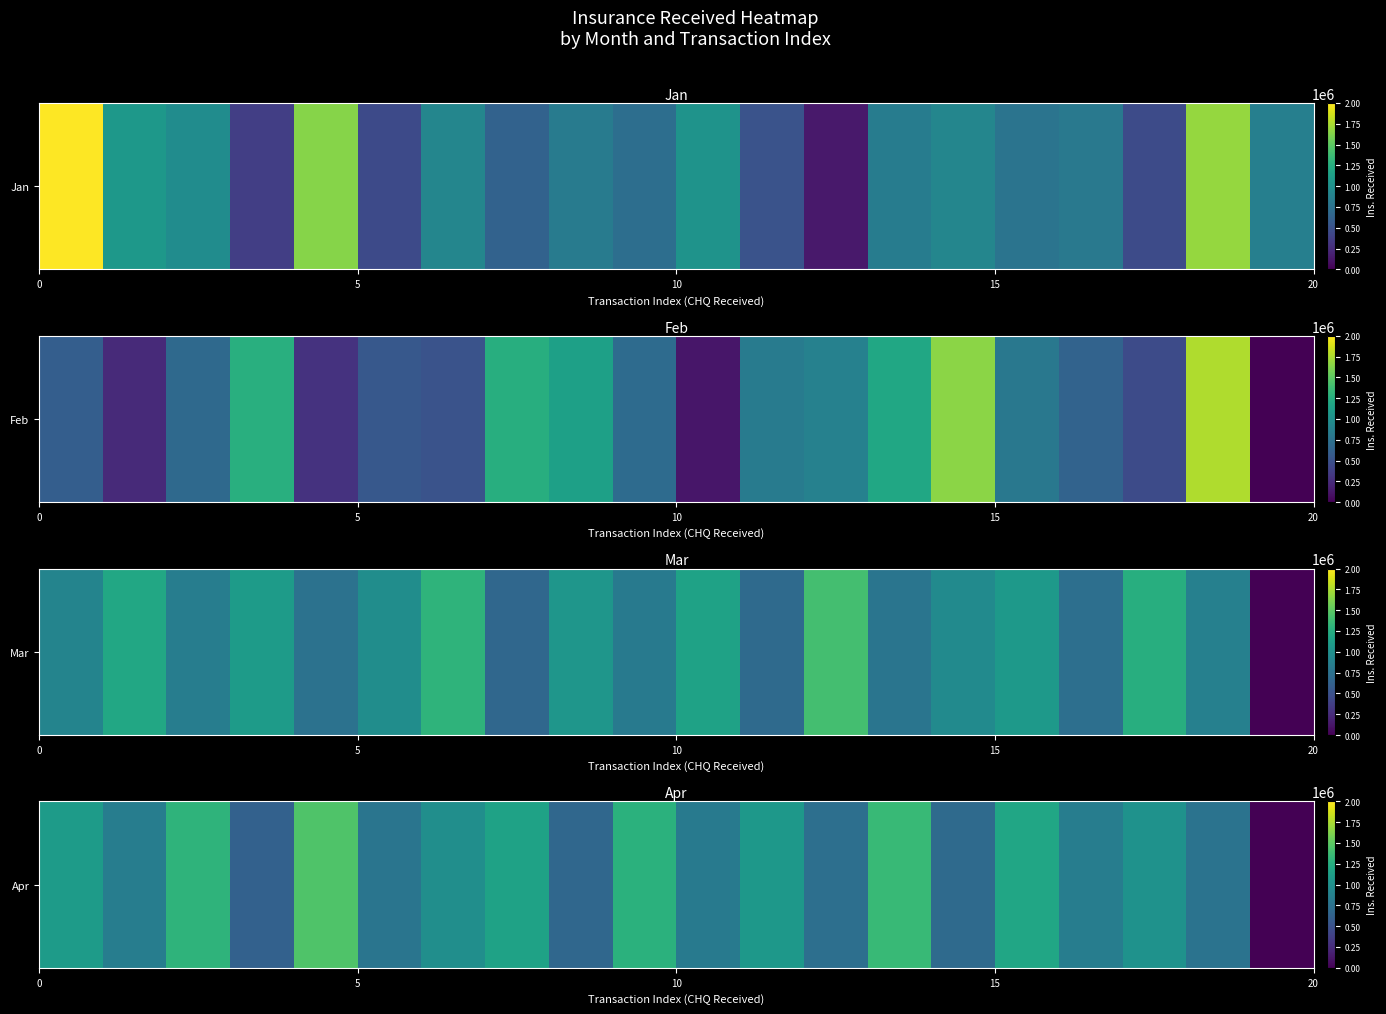

True or false: the data shows 1202539 at 5.

False